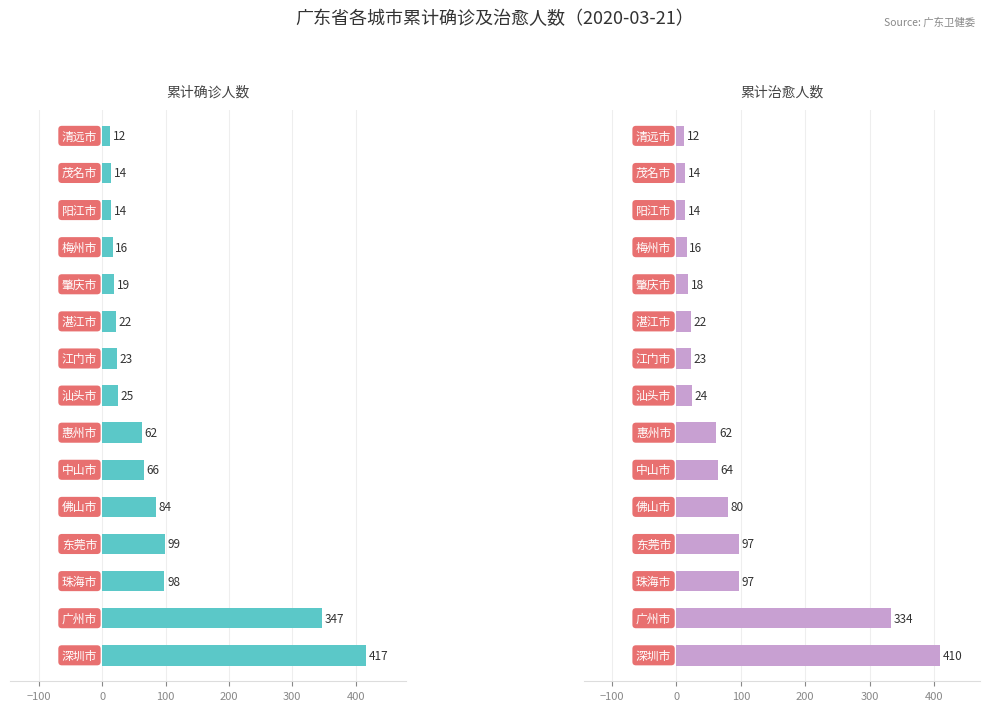

What is the value of the 累计确诊人数 bar at the 5th from the left?

84